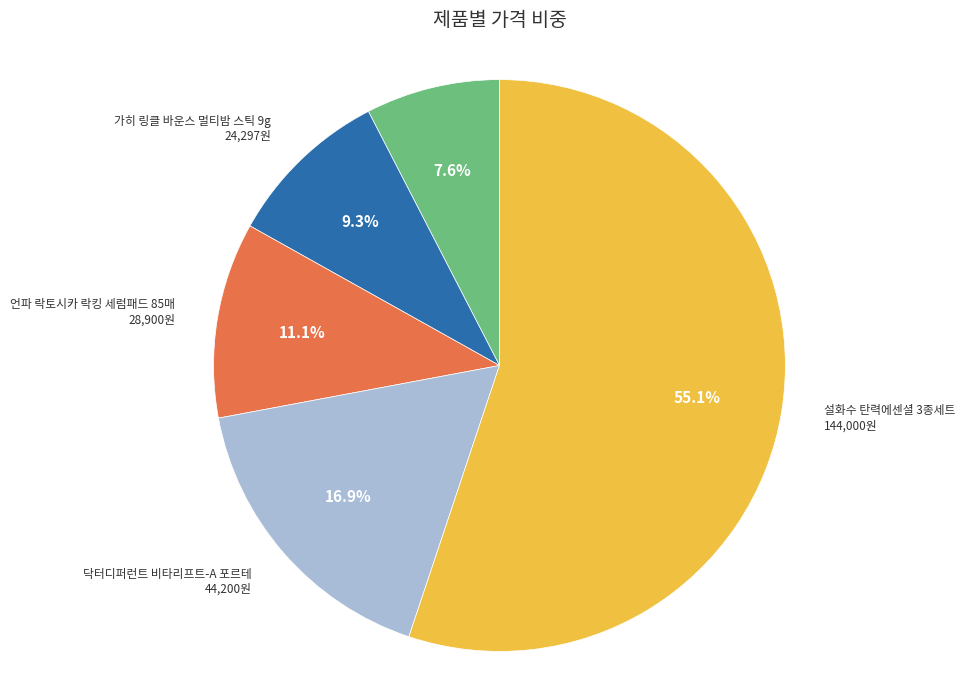

Does any single category account for the majority?

Yes